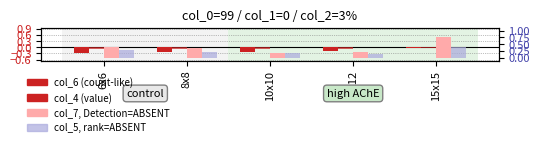

At which category is the sum across all series the highest?

15x15